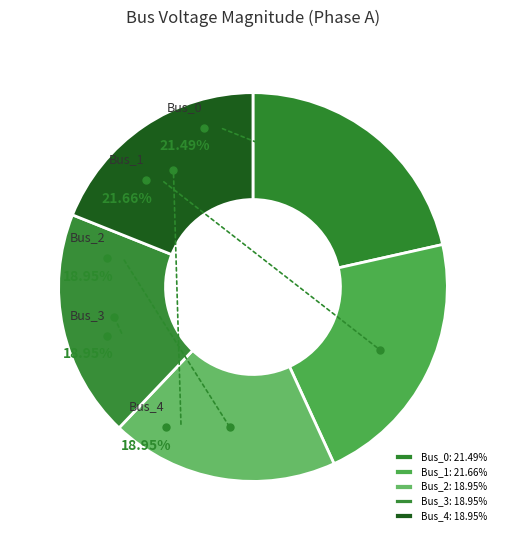

What percentage is the Bus_1 slice, to the nearest percent?

22%